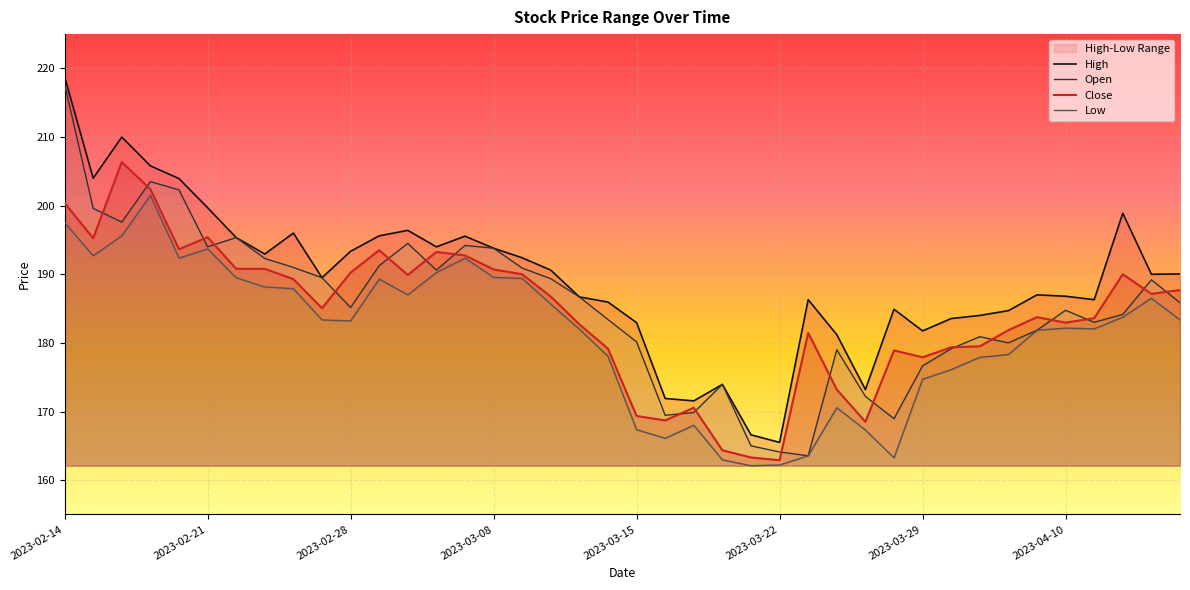

What is the highest value of the Open series?

217.7